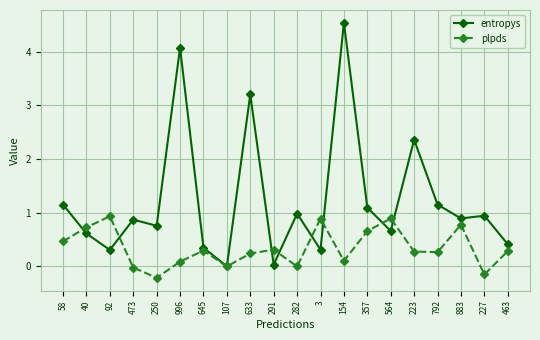

Does the chart display data point markers on the line(s)?

Yes